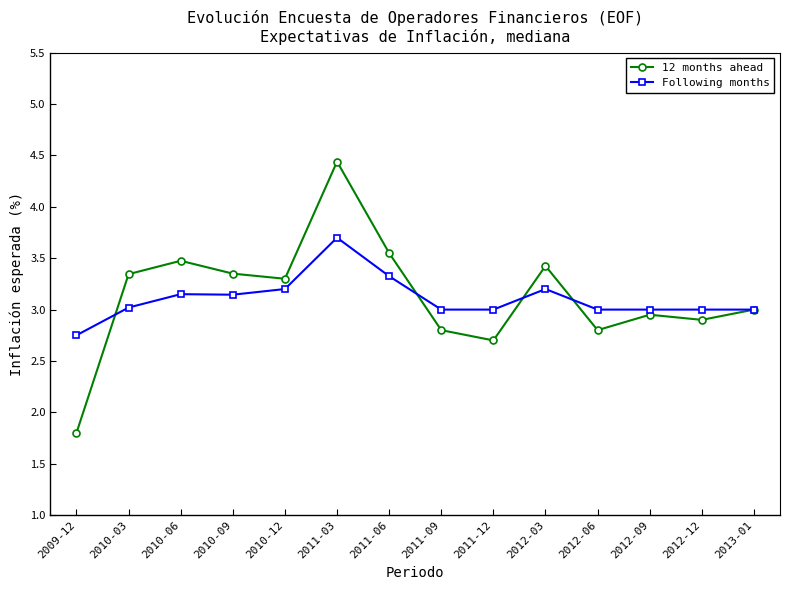

What is the maximum value for 12 months ahead?

4.4